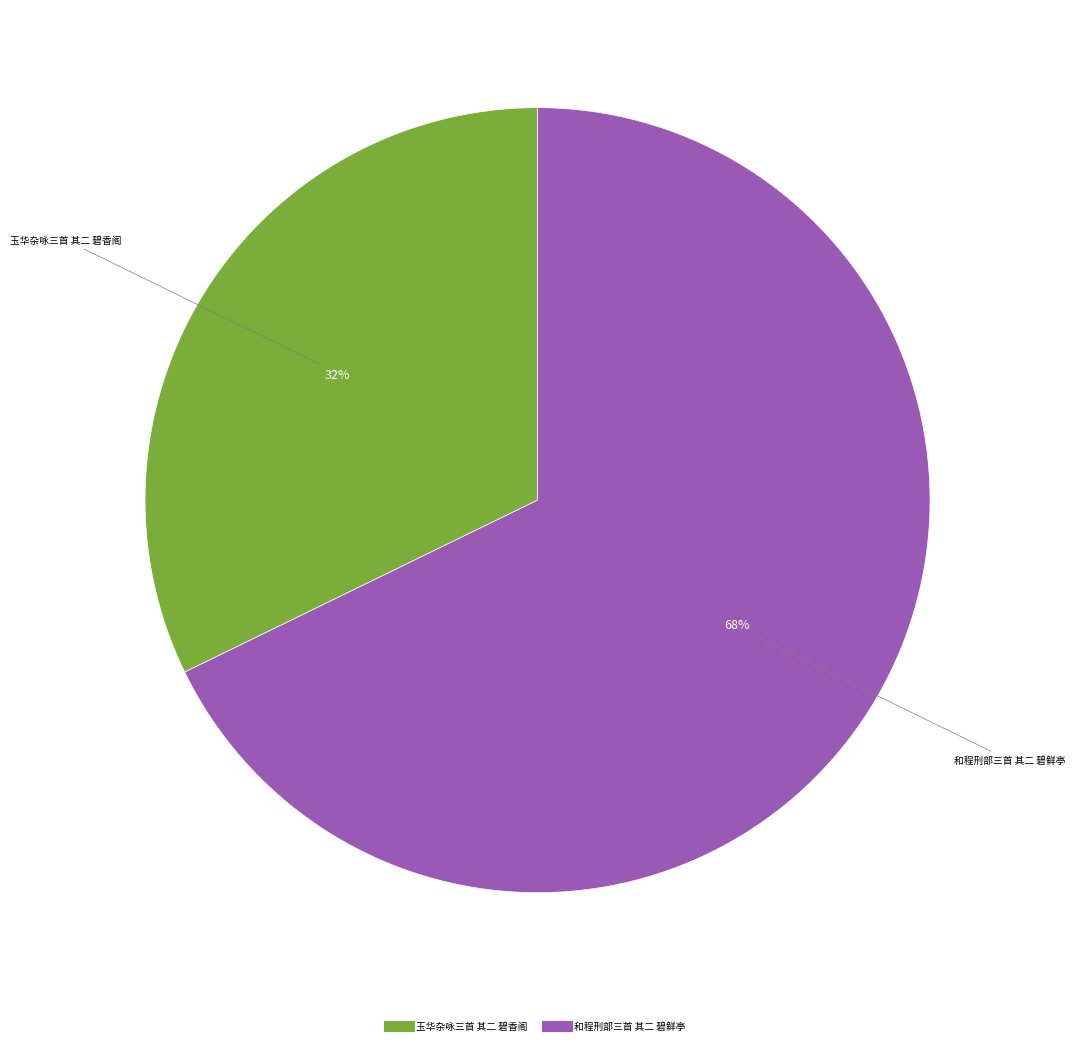

To the nearest percent, what is the difference between the largest and smallest slice percentages?

36%